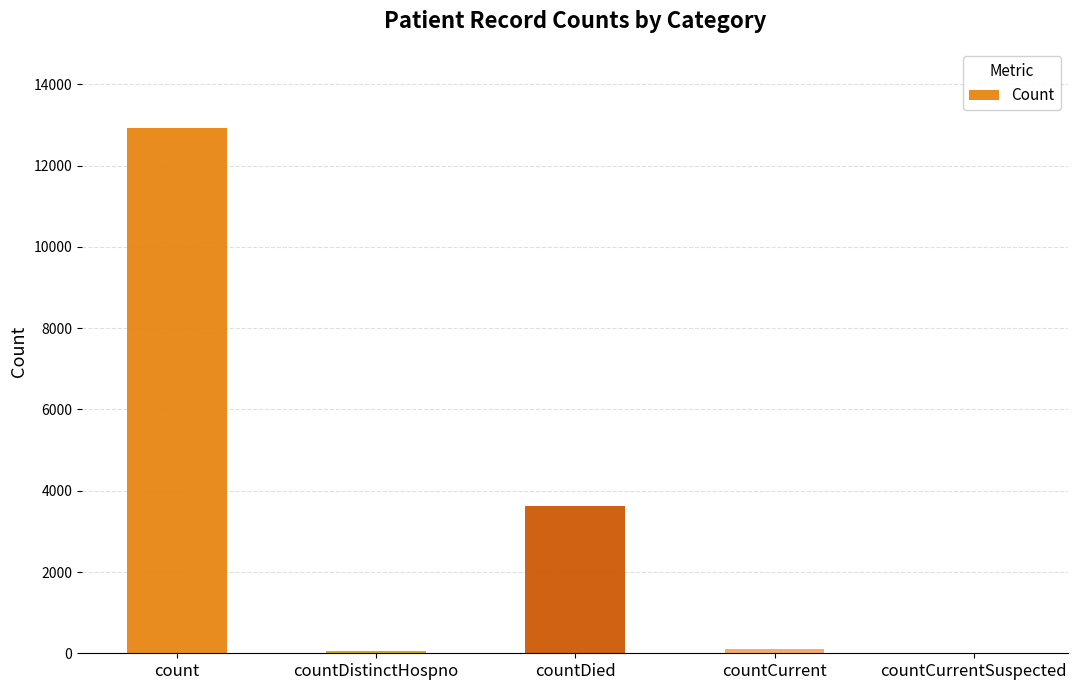

What is the greatest value displayed?

12934